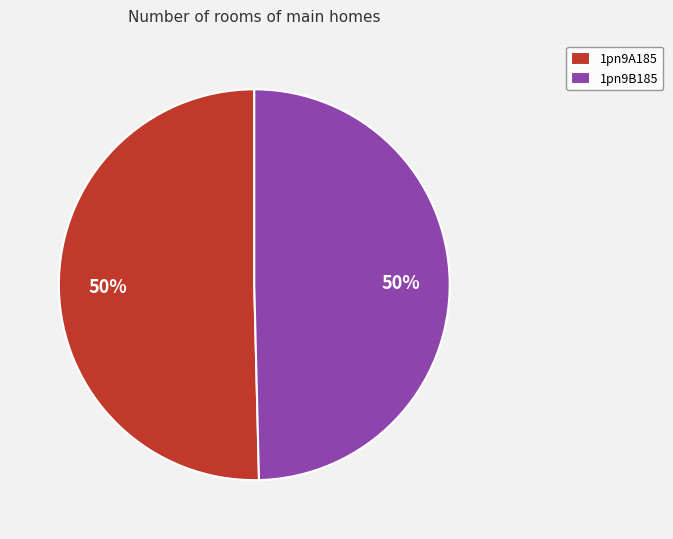

Is it true that 1pn9B185 is 50% of the pie?

True